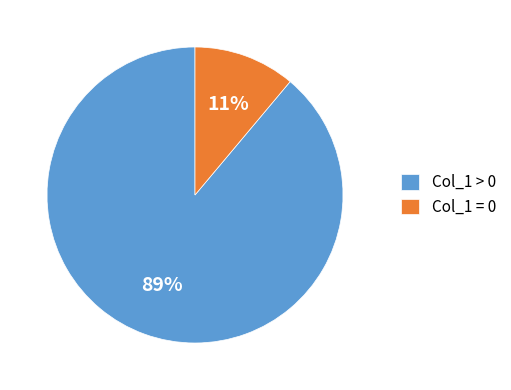

Is there any slice that represents more than half of the pie?

Yes